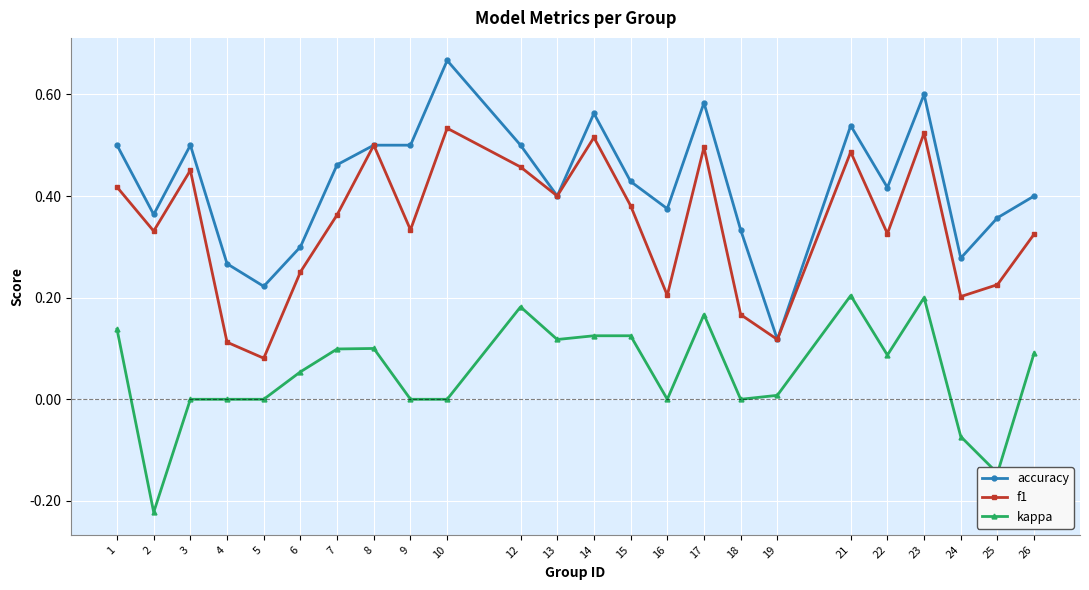

Which series has the largest total across all categories?

accuracy